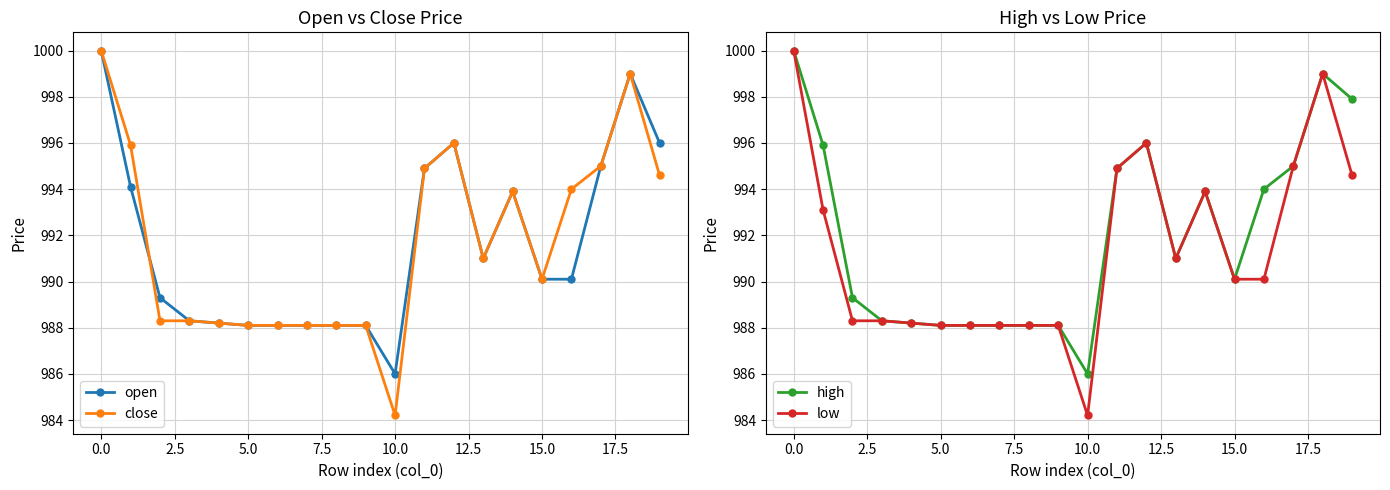

What is the difference between the low values at 5.0 and 10.0?

3.9